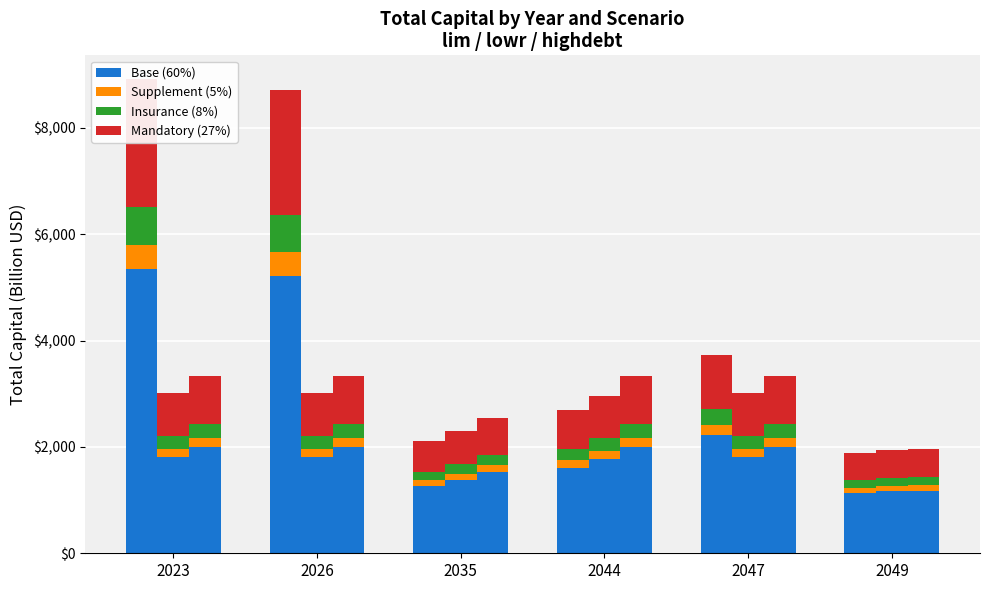

What is the value of the lim bar at the 2nd from the left?

5224.5